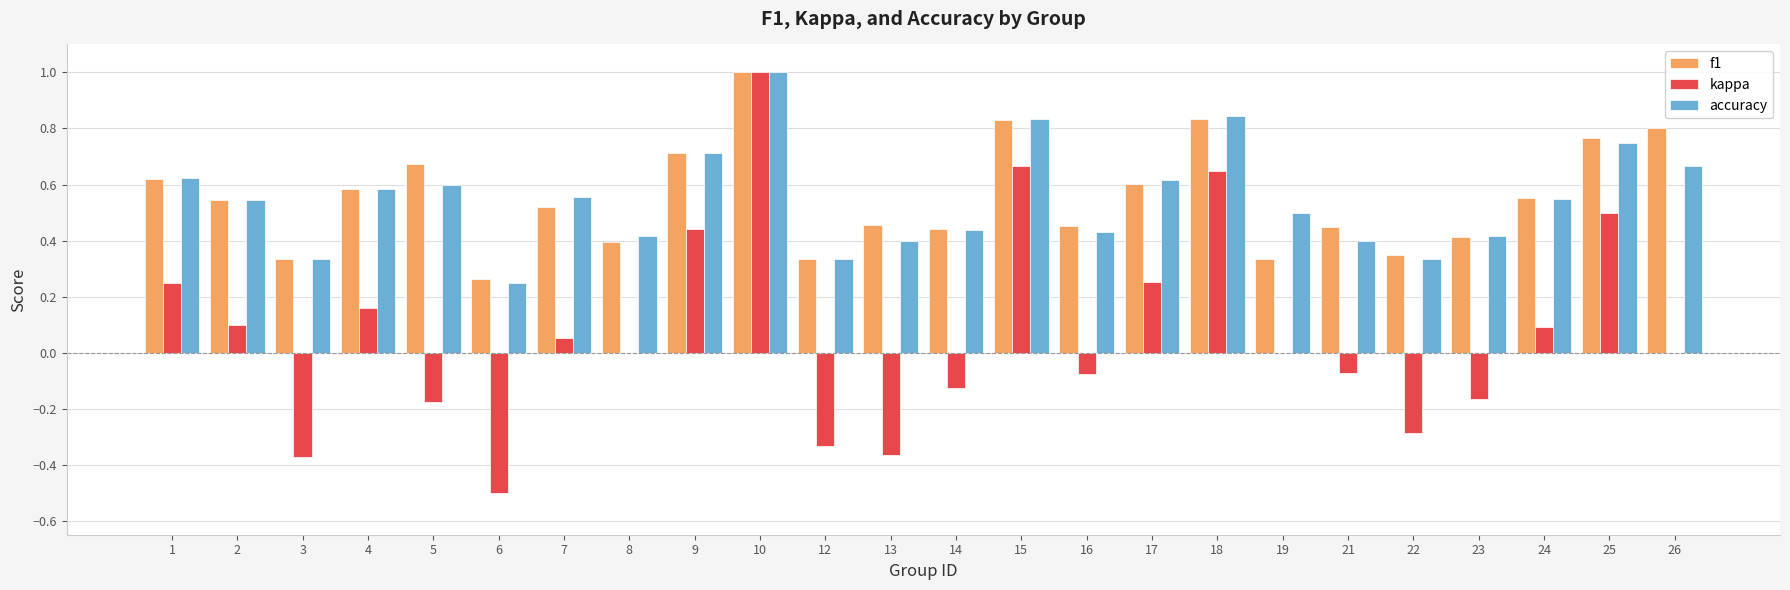

What is the sum of all kappa values?

1.7